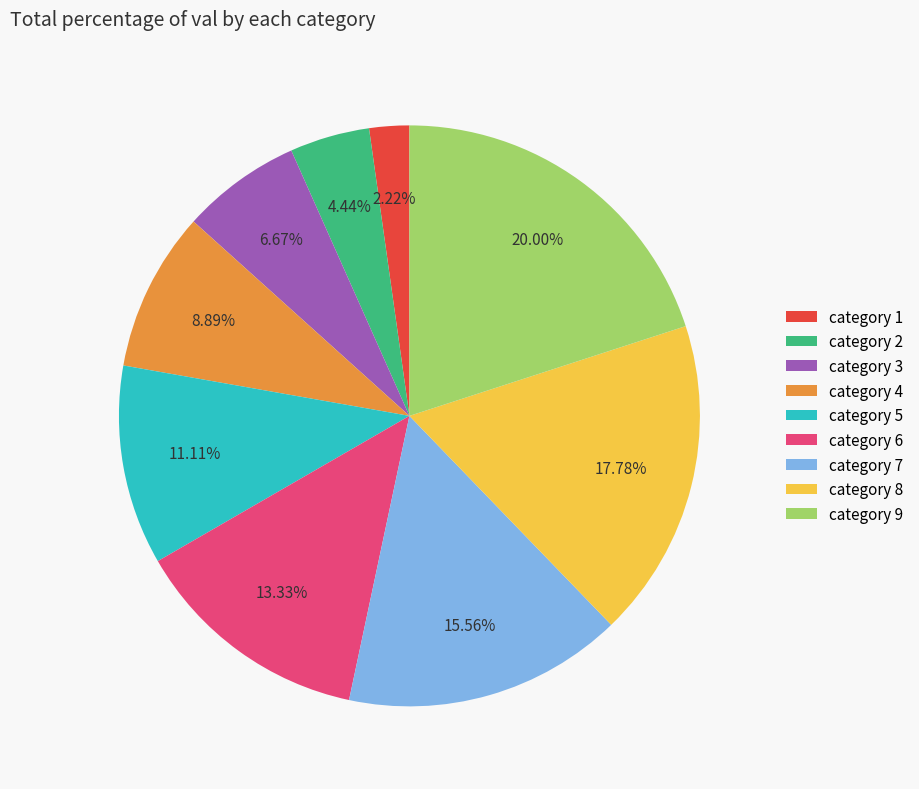

Does any single category account for the majority?

No